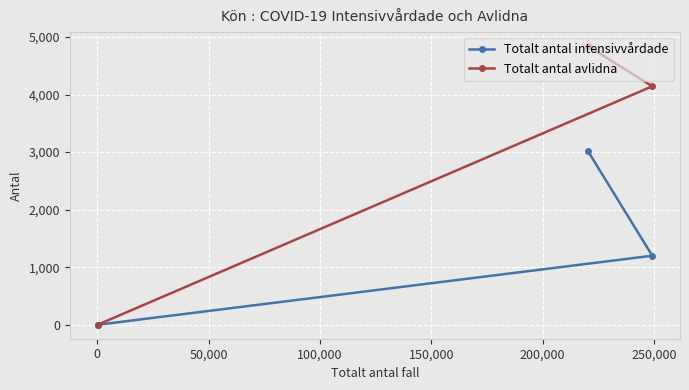

At how many categories does at least one series exceed 3564?

2